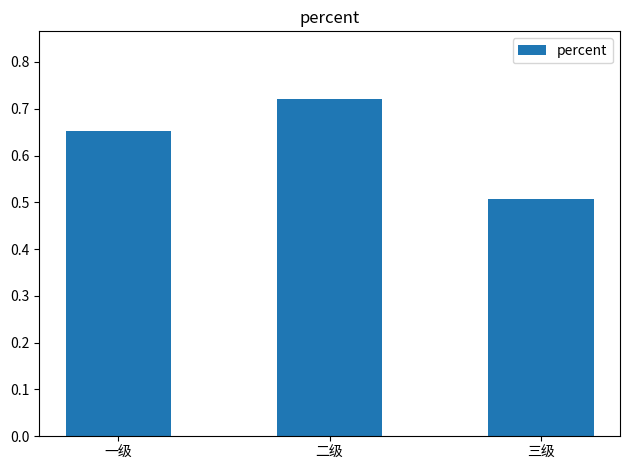

Rank the categories by value from highest to lowest.

二级, 一级, 三级